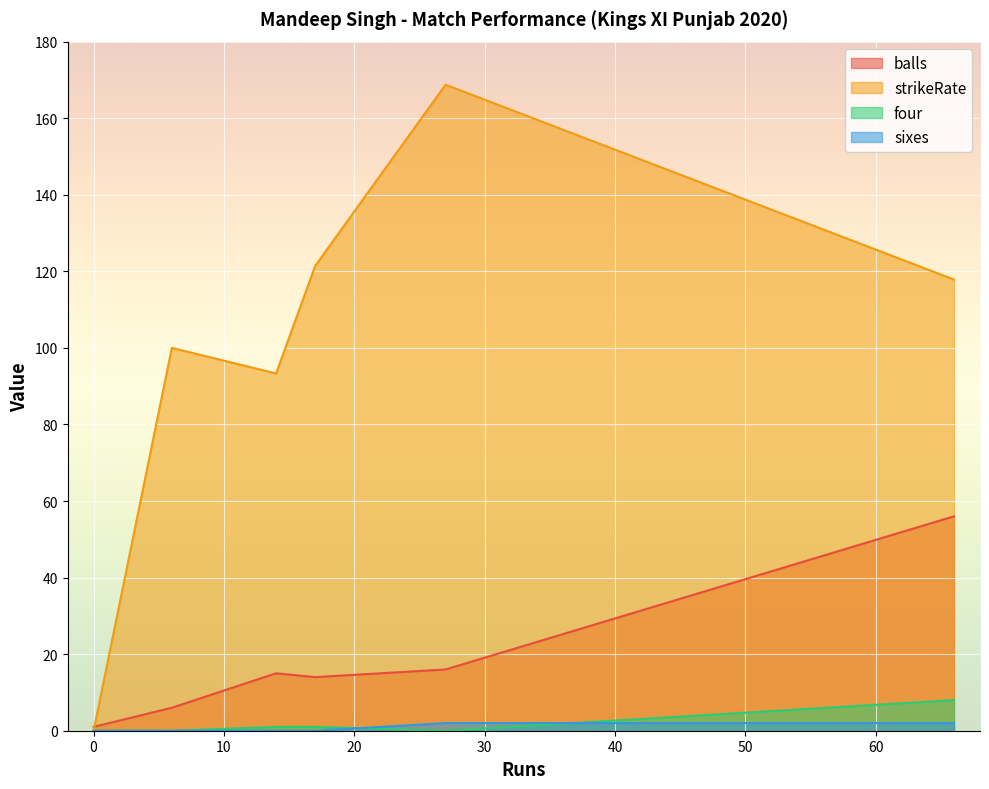

Which series has the largest total across all categories?

strikeRate